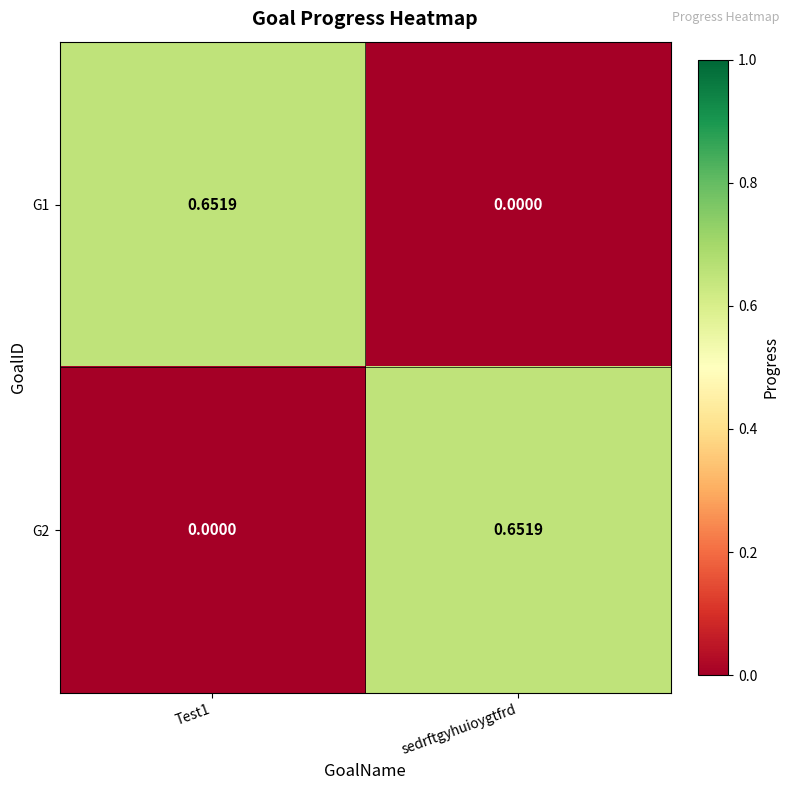

Which category has the lowest value in the G1 series?

sedrftgyhuioygtfrd